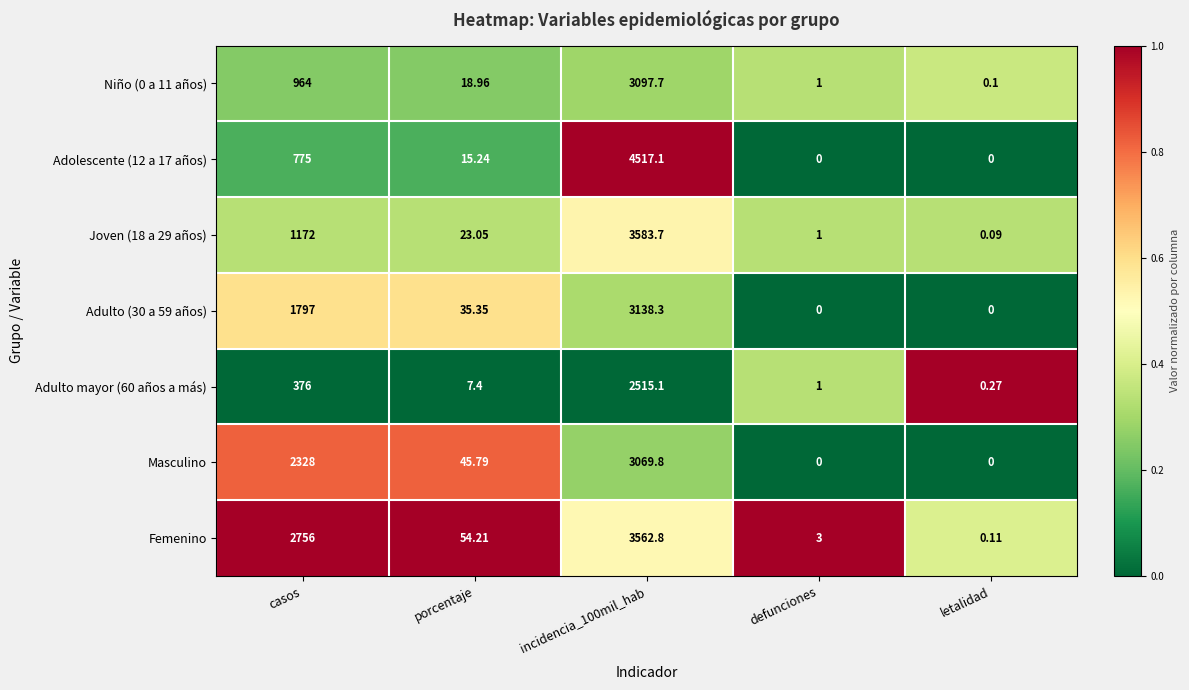

Which series has the largest total across all categories?

Femenino